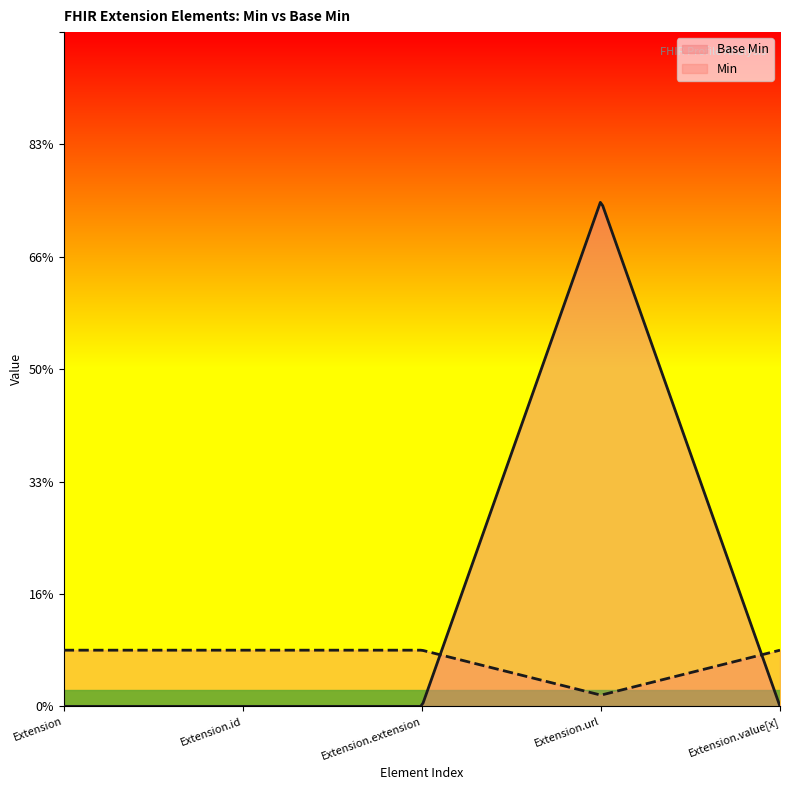

What are all the series names shown in the legend?

Base Min, Min